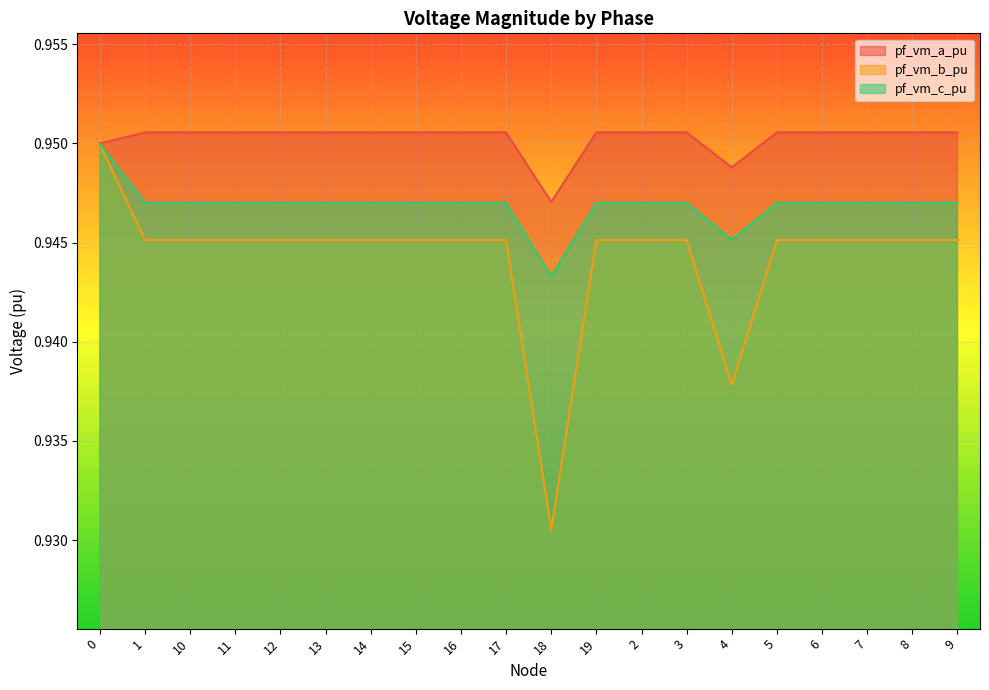

How many distinct data groups are displayed?

3